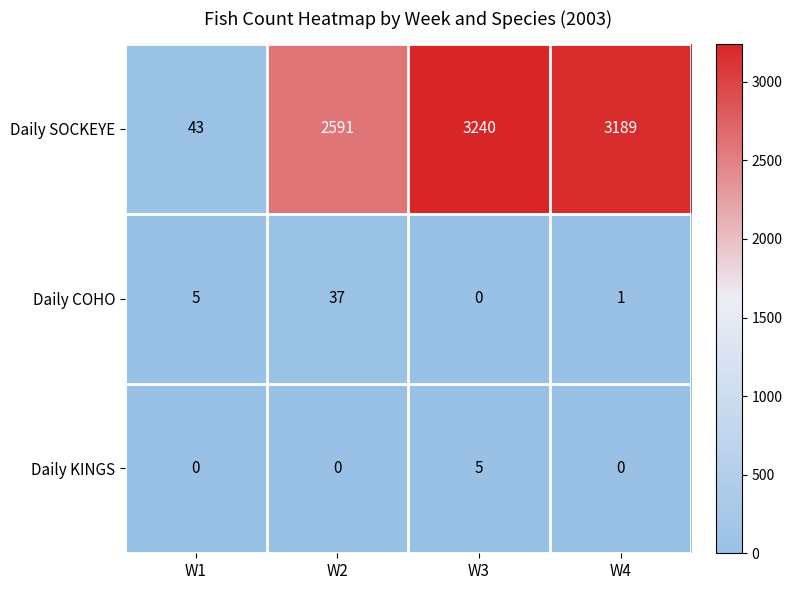

Which series changed the most between W2 and W4?

Daily SOCKEYE